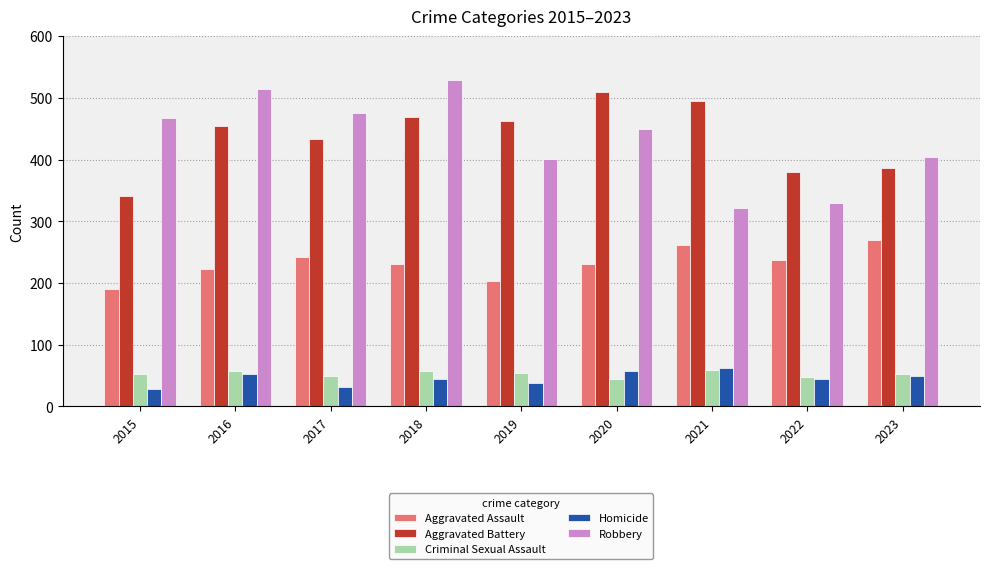

What is the spread (max minus min) of values at 2020?

466